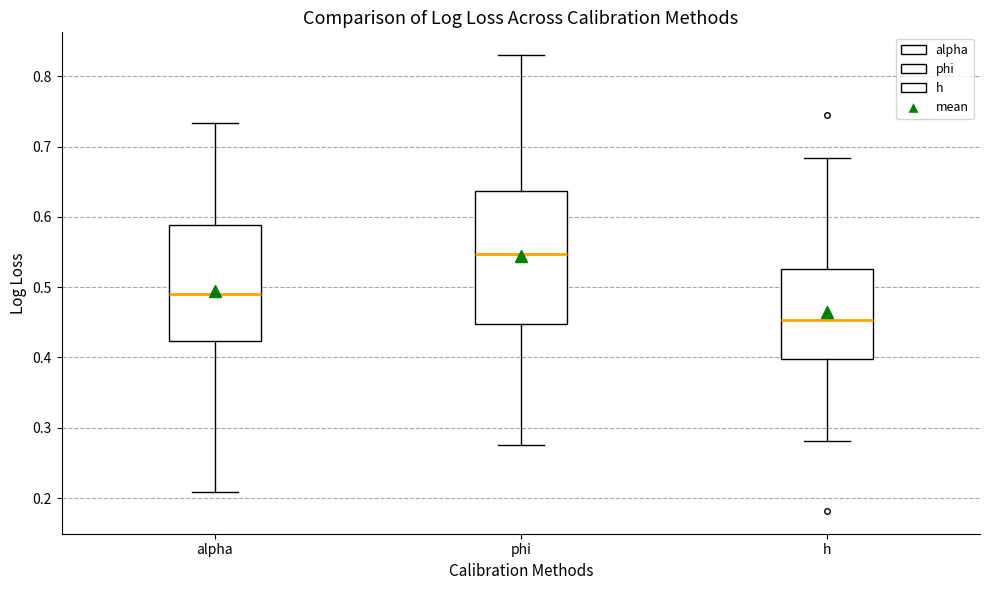

Which box has the lowest median line?

h